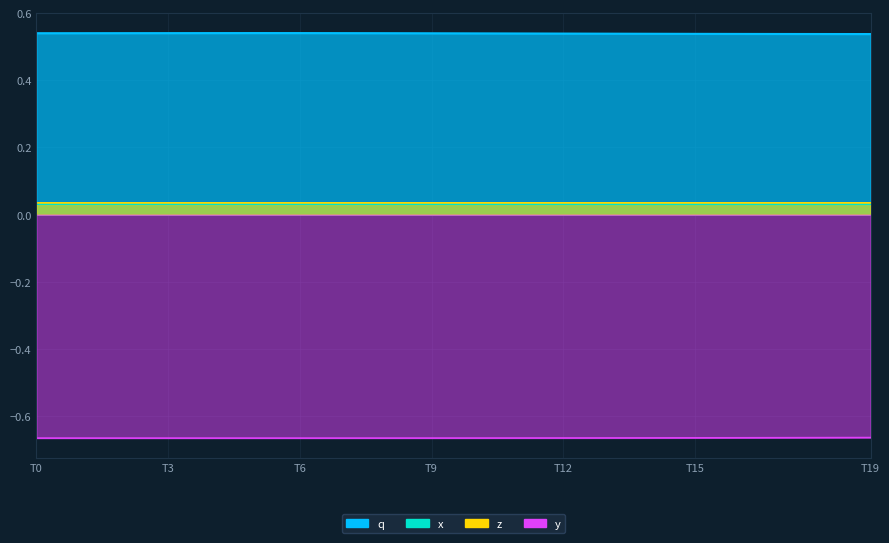

At which label does y reach its peak?

T19